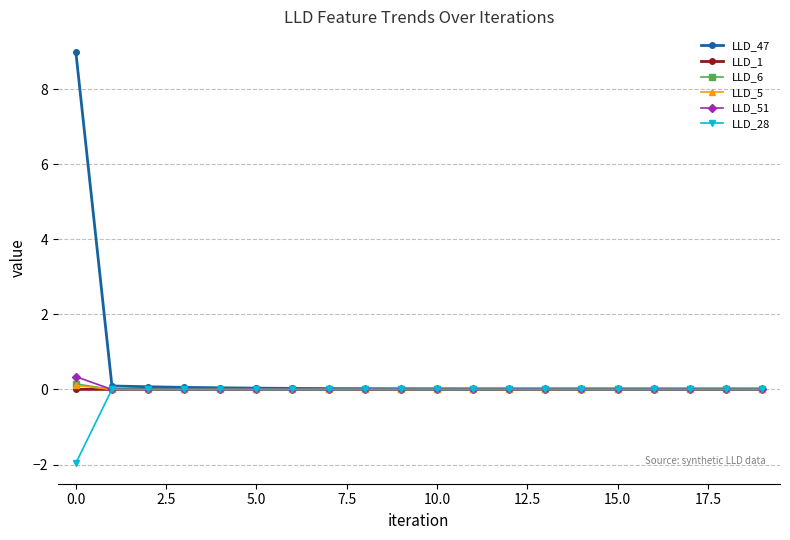

Which series has the widest spread of values?

LLD_47